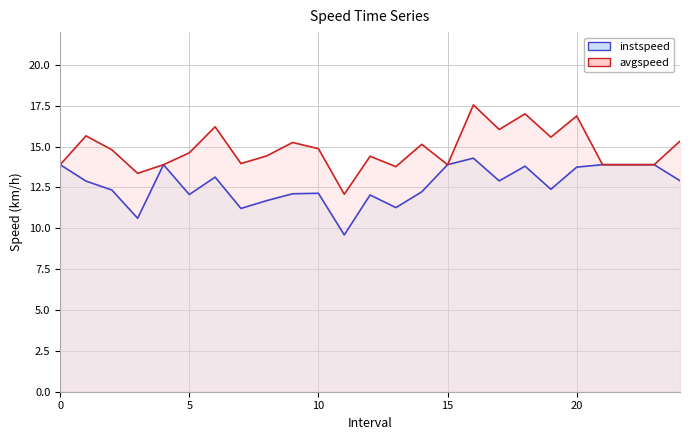

Where is instspeed nearest to the value 11?

7